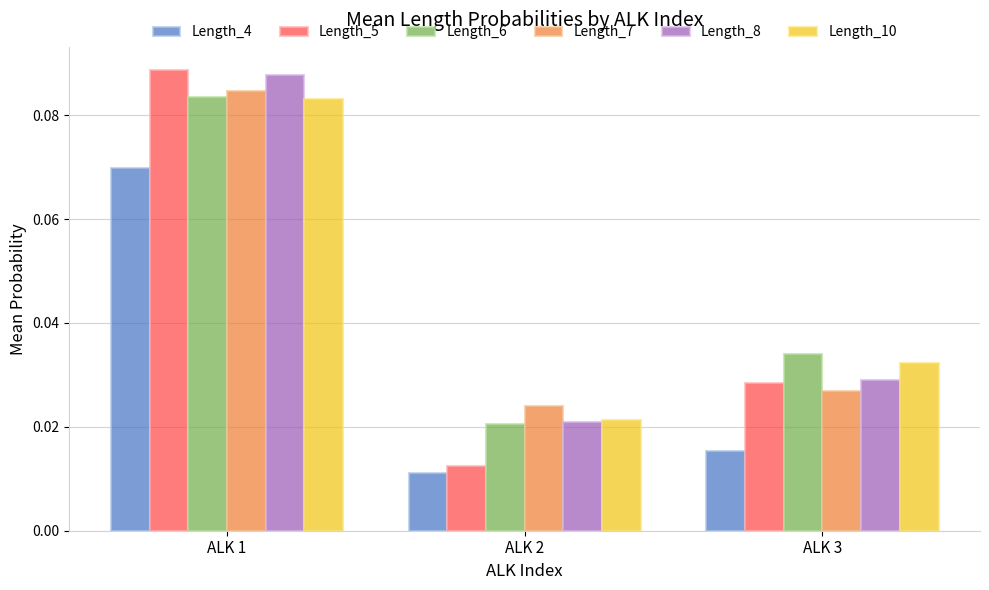

Count the Length_8 values in the range 0 to 1.

3